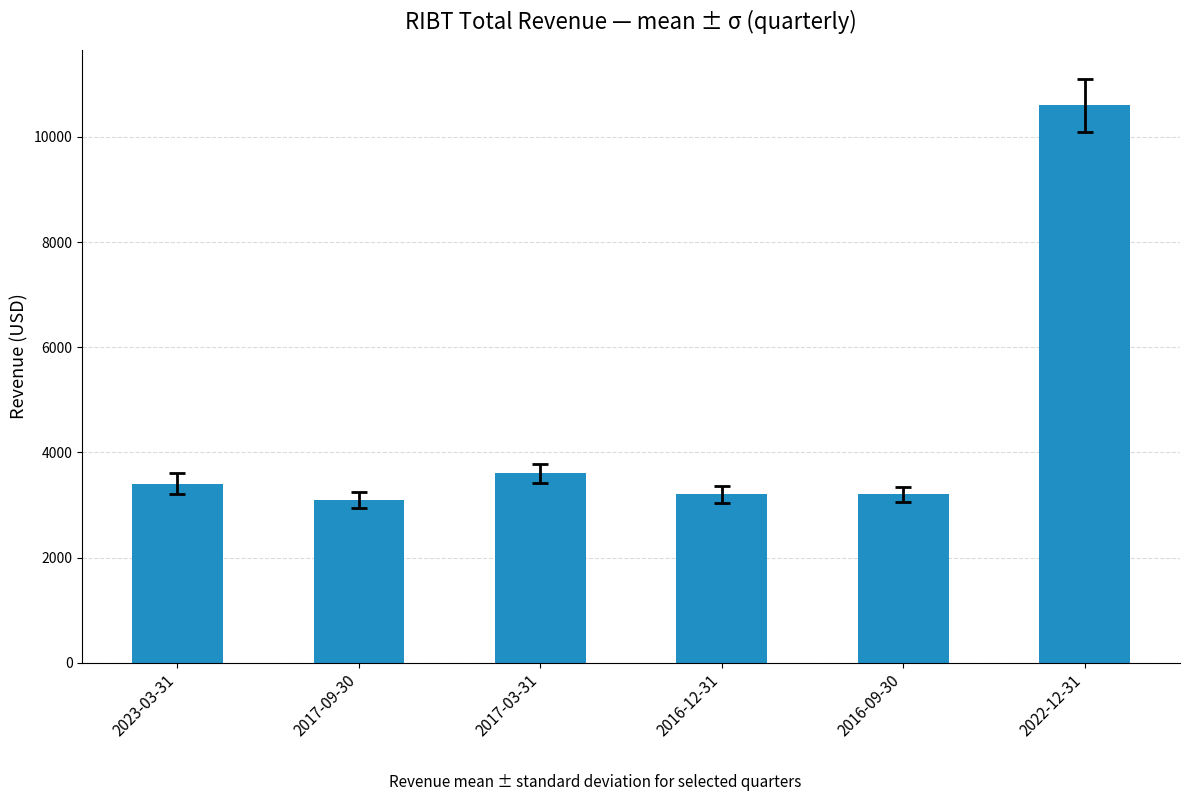

Approximately how many times larger is the value at 2022-12-31 compared to 2017-03-31?

2.9